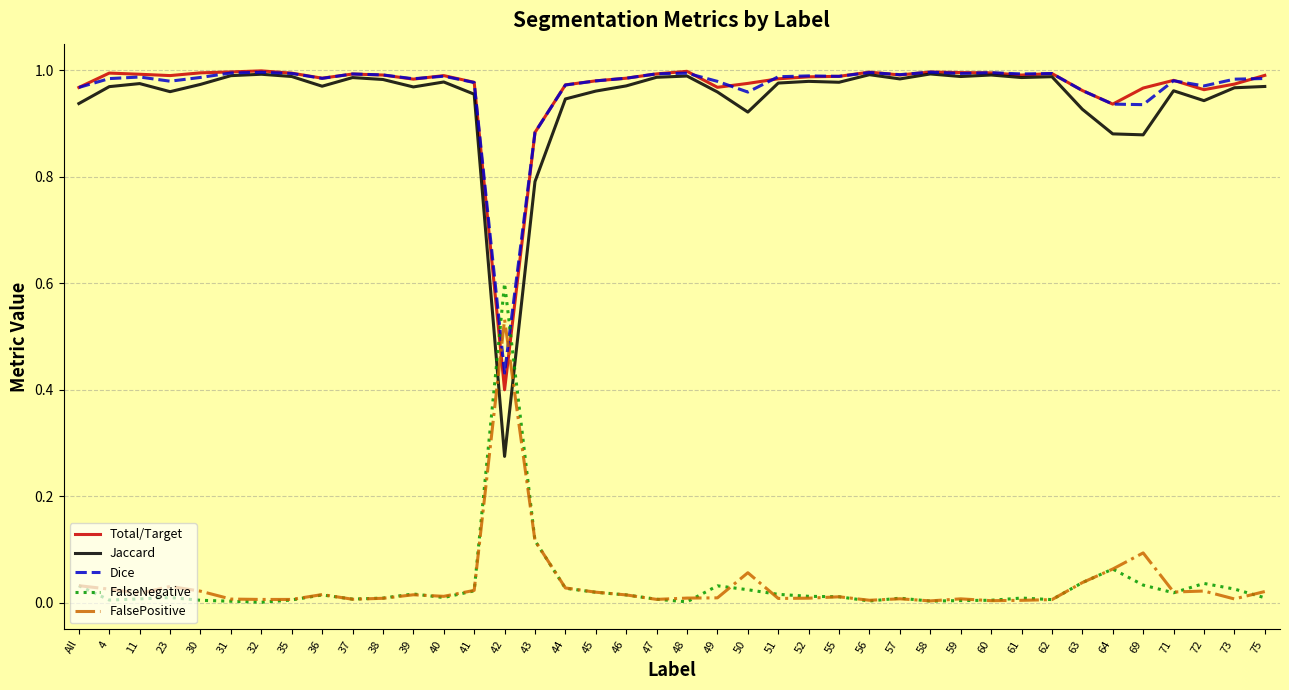

What is the sum of all FalseNegative values?

1.3